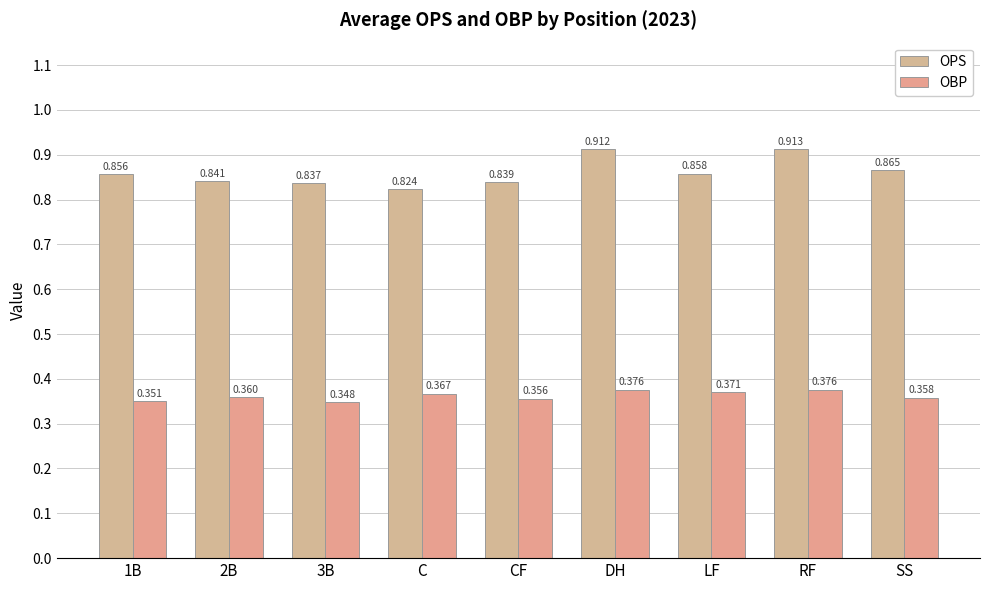

How many groups of bars are there?

9